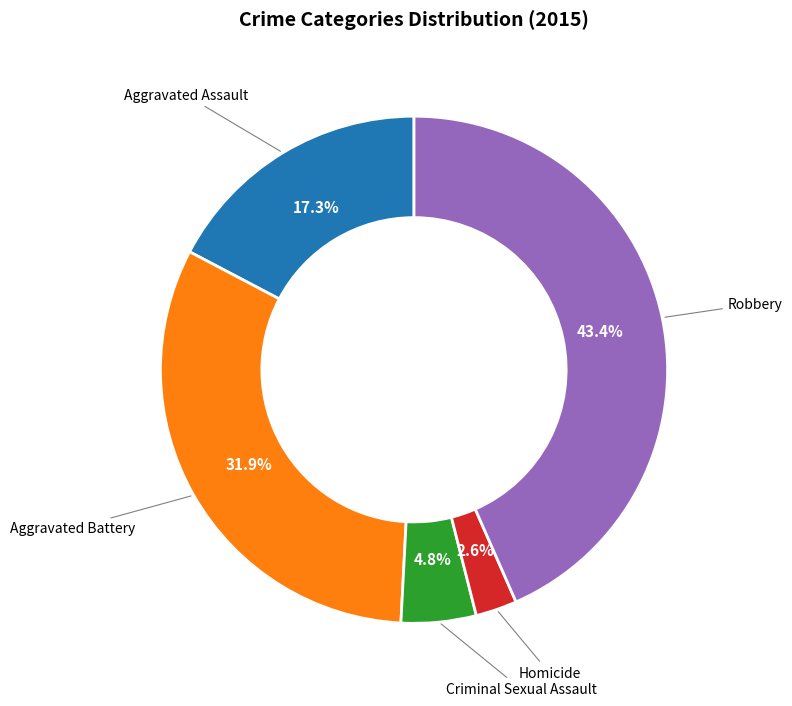

Does any single category account for the majority?

No